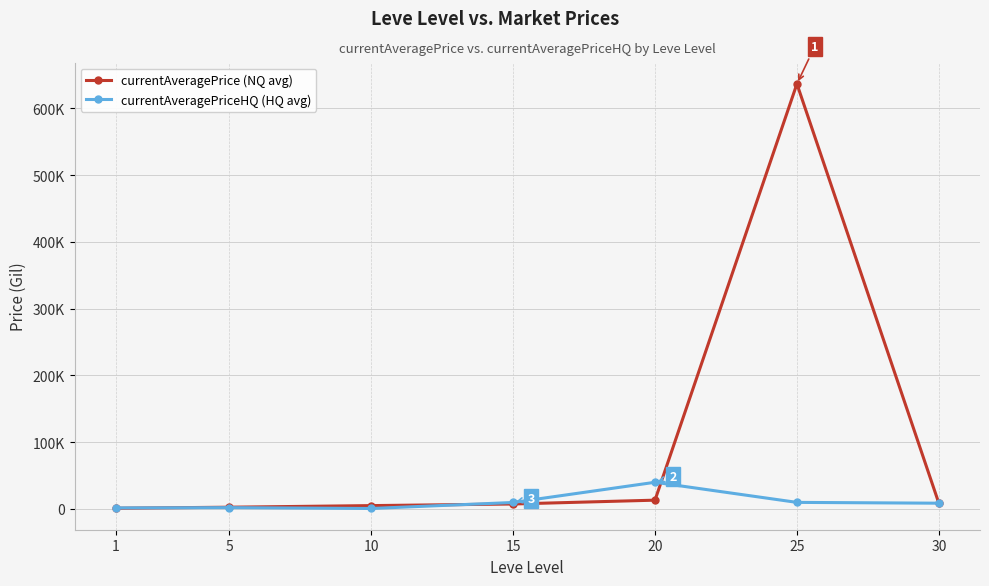

At which label does currentAveragePriceHQ (HQ avg) reach its peak?

20